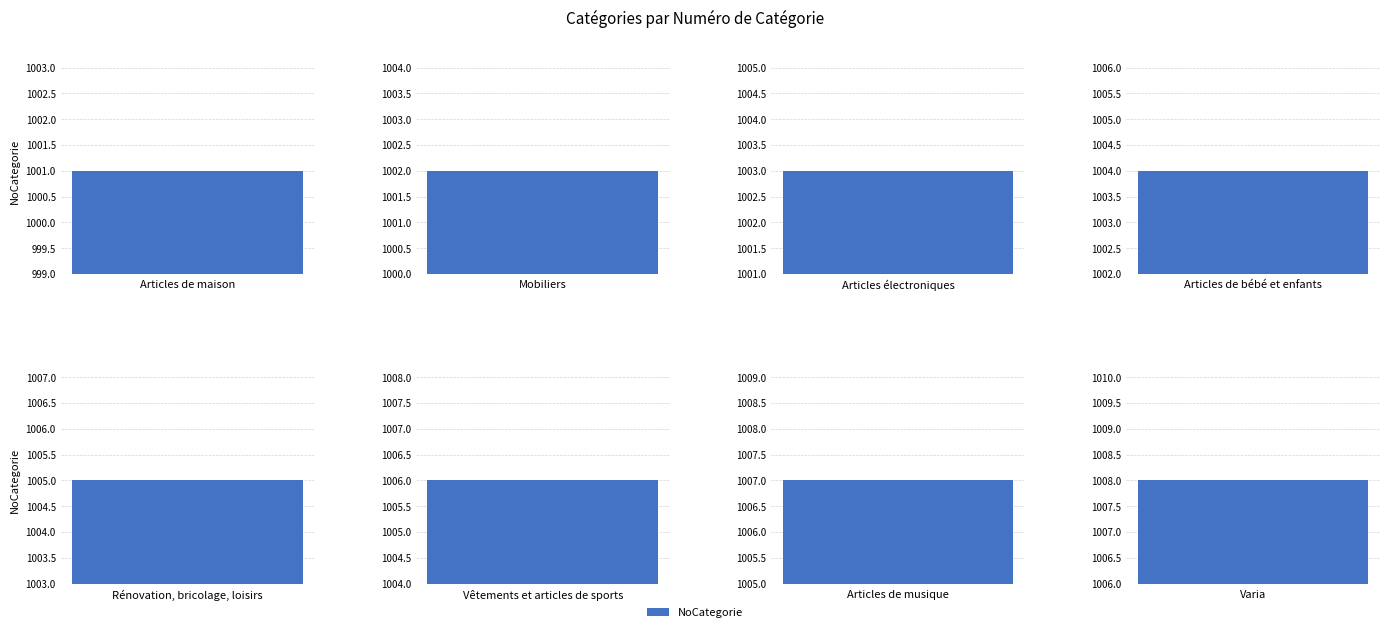

List the labels in order of value, smallest first.

Articles de maison, Mobiliers, Articles électroniques, Articles de bébé et enfants, Rénovation, bricolage, loisirs, Vêtements et articles de sports, Articles de musique, Varia